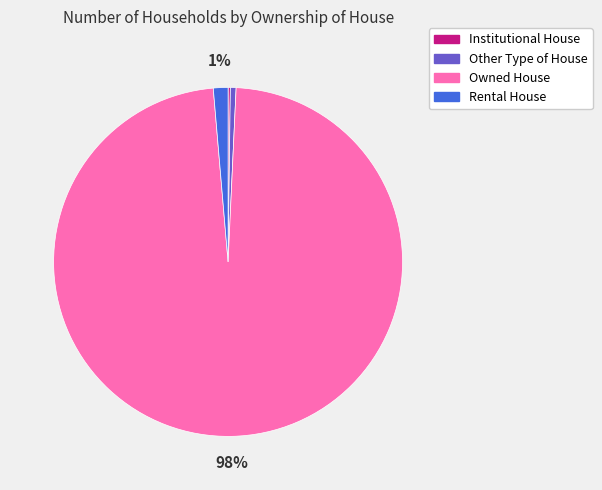

Is it true that Other Type of House is 6% of the pie?

False